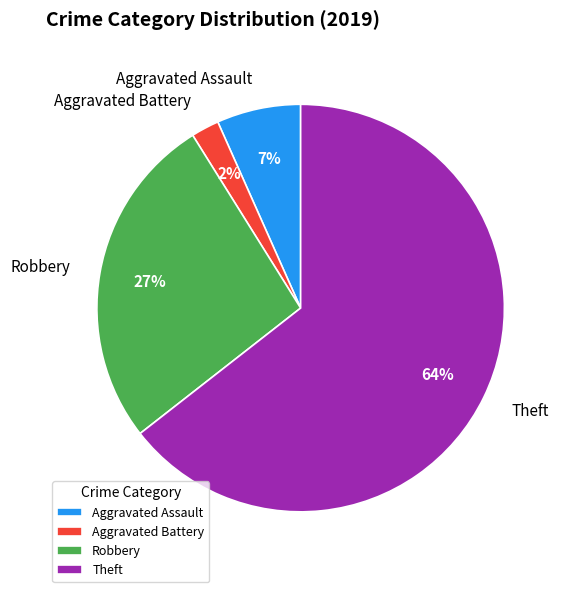

Combined, do Theft and Aggravated Assault account for over 50%?

Yes